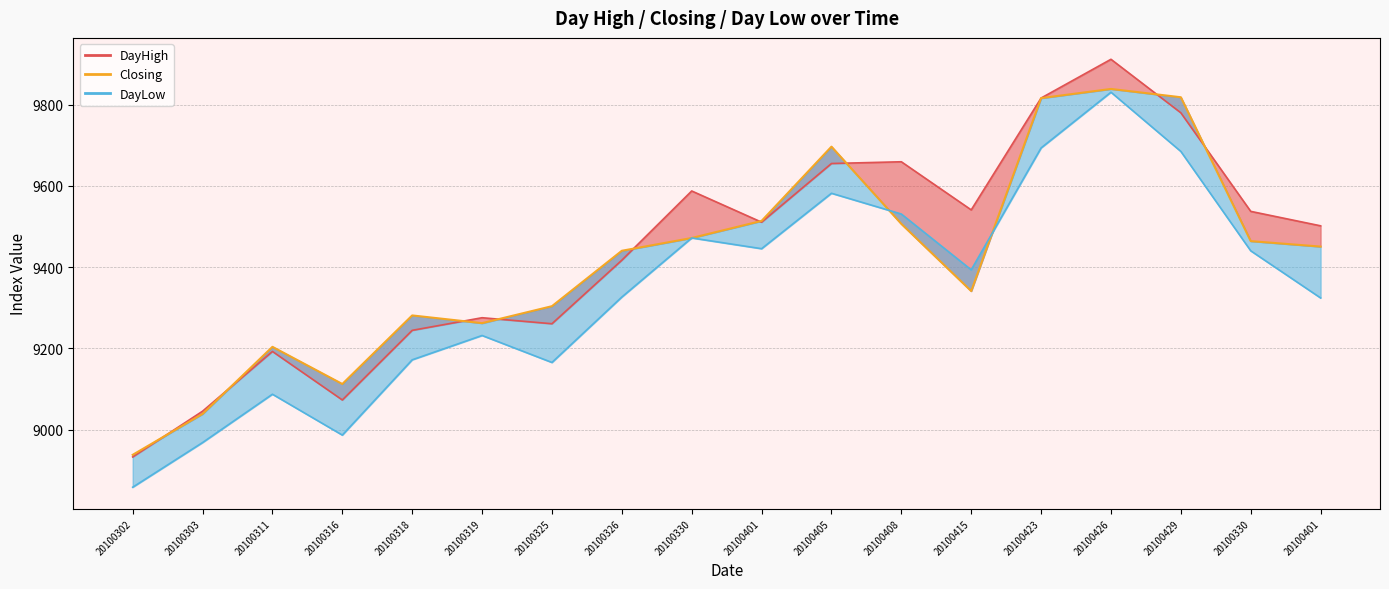

The chart shows a value of 5669.6 at 20100316. True or false?

False